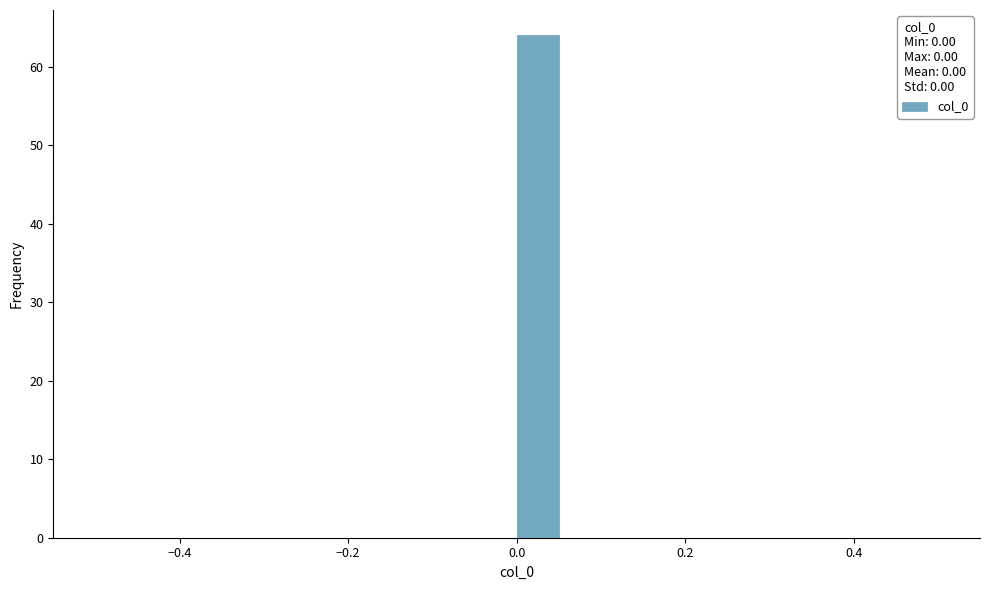

Around what value on the x-axis is the tallest bar? Give the approximate position of its centre, as read against the axis.

0.02